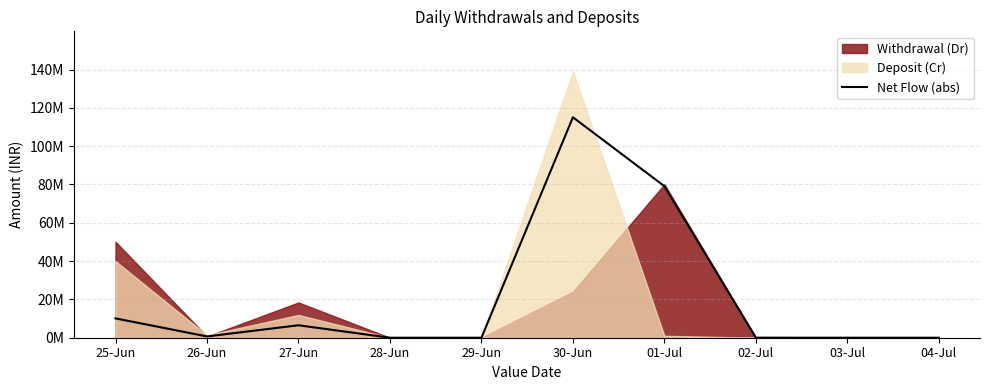

What is the sum of all values?

211455945.5